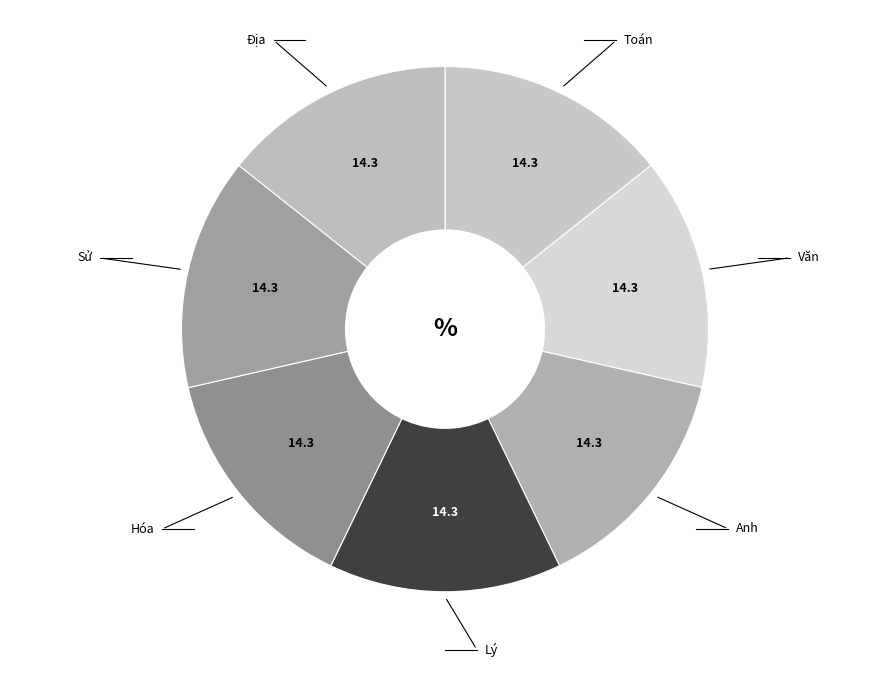

How many segments does this pie chart have?

7